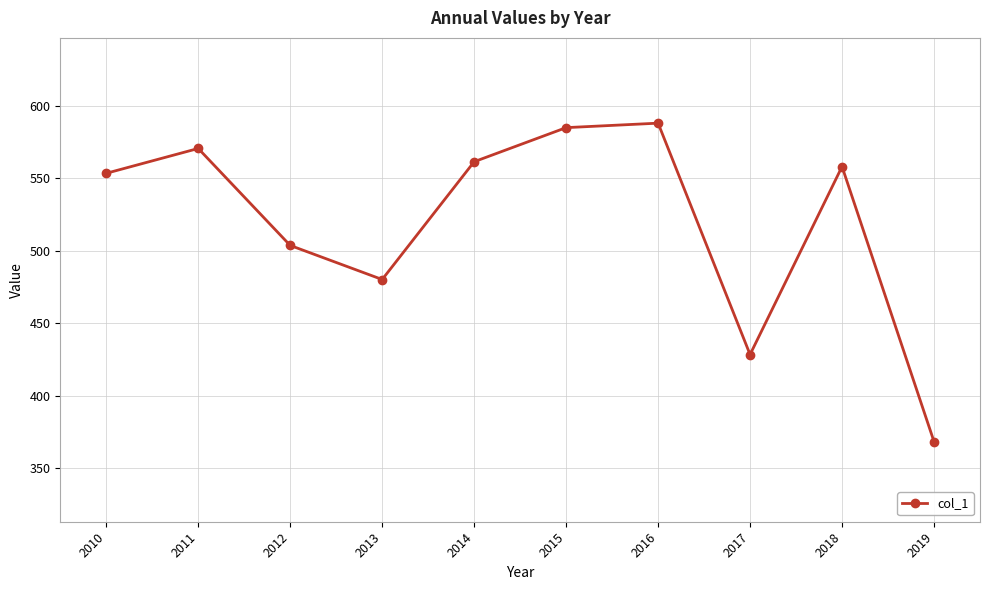

What is the difference between the second highest and second lowest values?

156.5